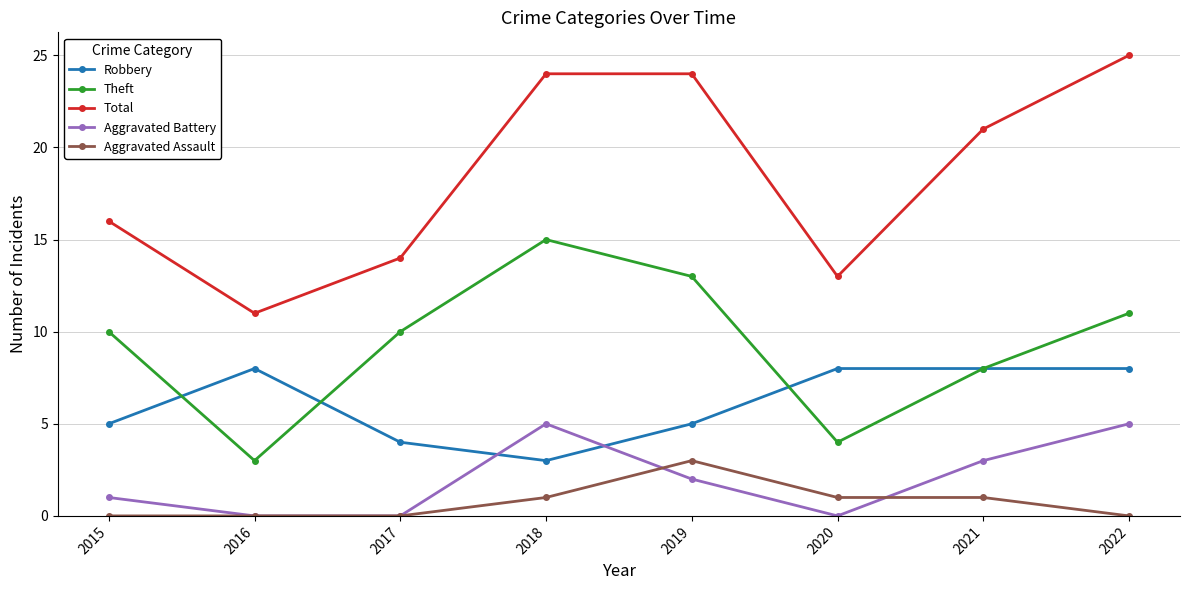

Reading left to right, what are all the values shown in this chart?

Robbery: 2015=5	2016=8	2017=4	2018=3	2019=5	2020=8	2021=8	2022=8
Theft: 2015=10	2016=3	2017=10	2018=15	2019=13	2020=4	2021=8	2022=11
Total: 2015=16	2016=11	2017=14	2018=24	2019=24	2020=13	2021=21	2022=25
Aggravated Battery: 2015=1	2016=0	2017=0	2018=5	2019=2	2020=0	2021=3	2022=5
Aggravated Assault: 2015=0	2016=0	2017=0	2018=1	2019=3	2020=1	2021=1	2022=0